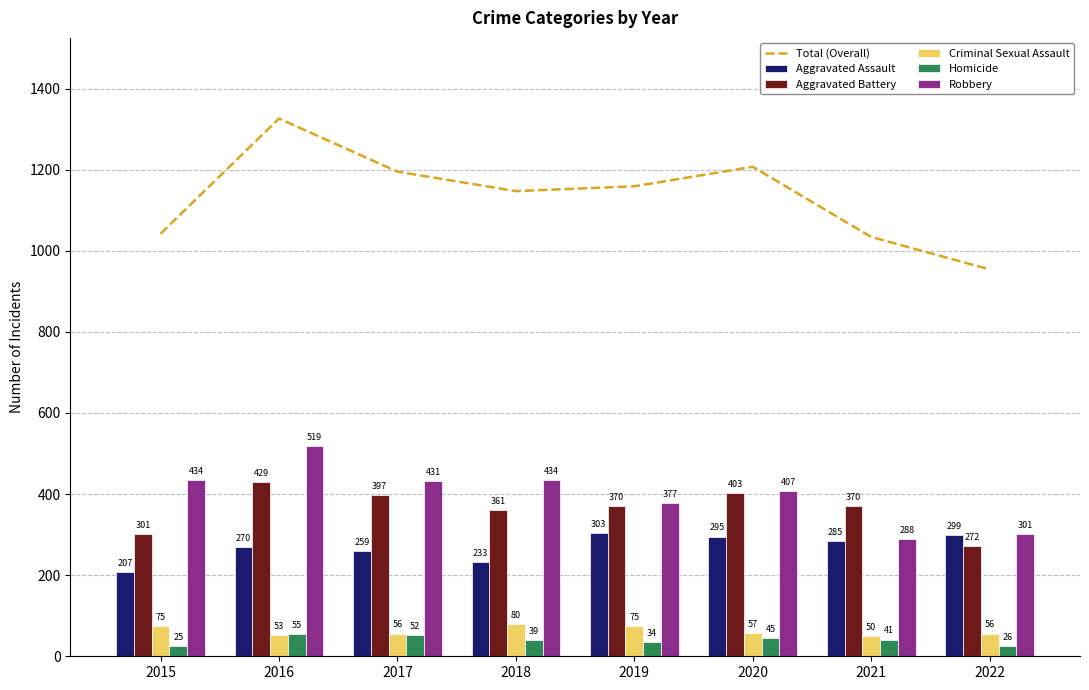

Where does the Aggravated Assault series first go above 285?

2019